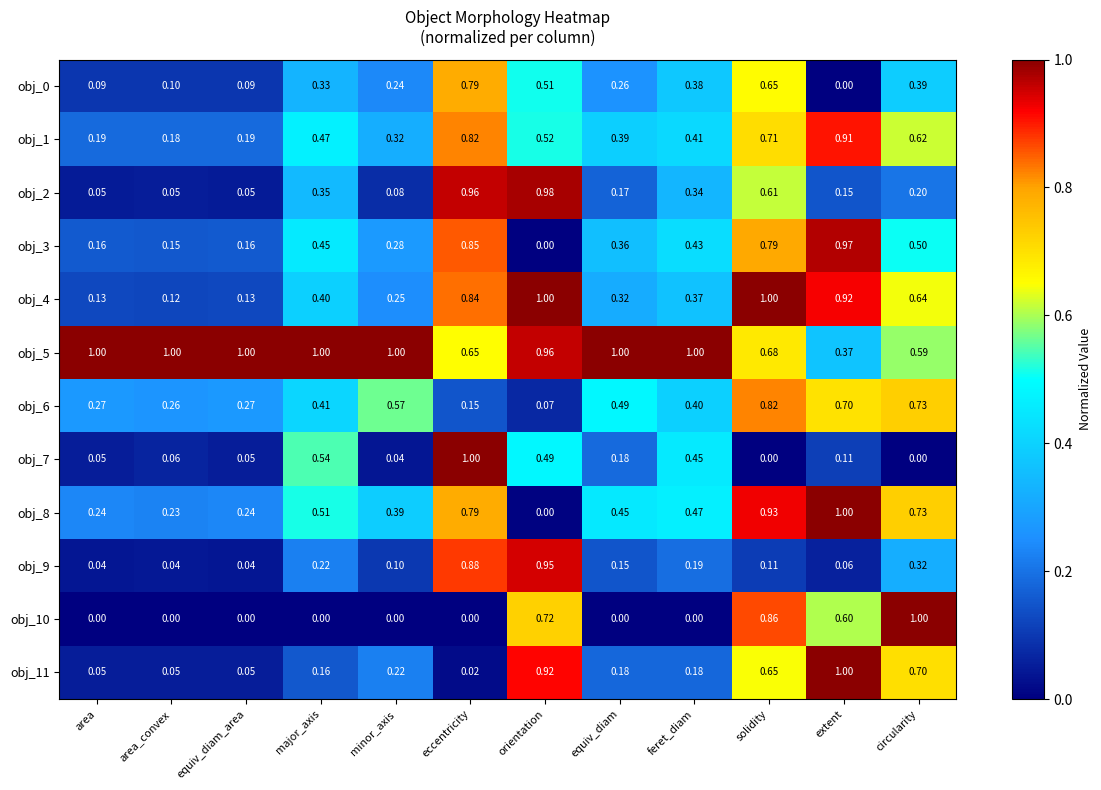

Which category has the lowest value in the obj_0 series?

extent